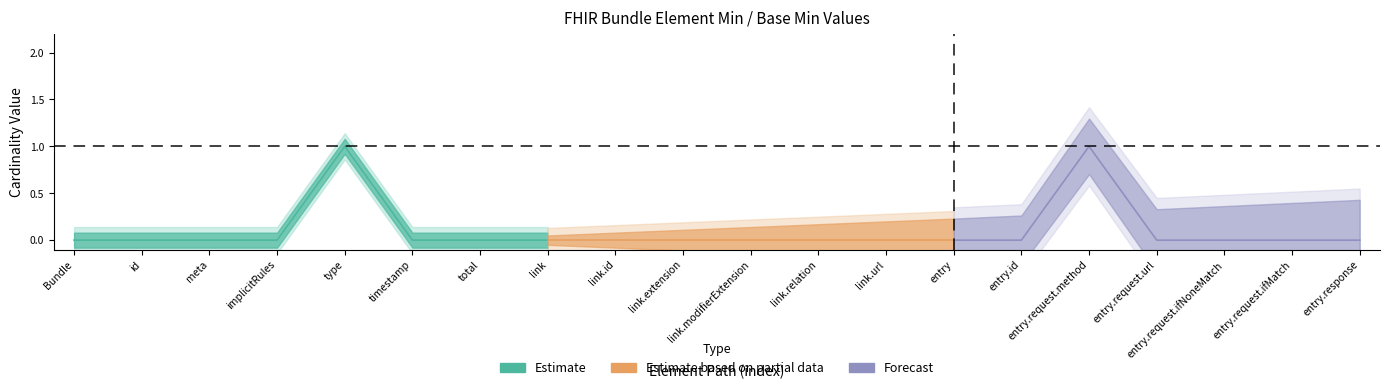

Is the value of Base Min at Bundle.total greater than the value of Min at Bundle.entry.id?

No